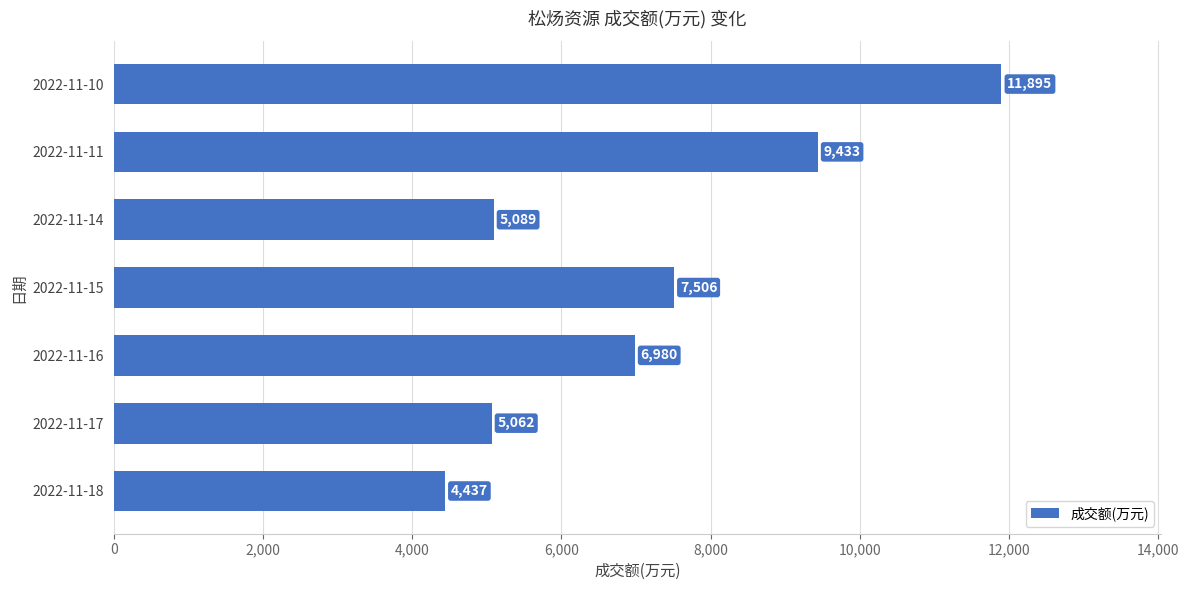

What is the change in value from 2022-11-16 to 2022-11-15?

+526